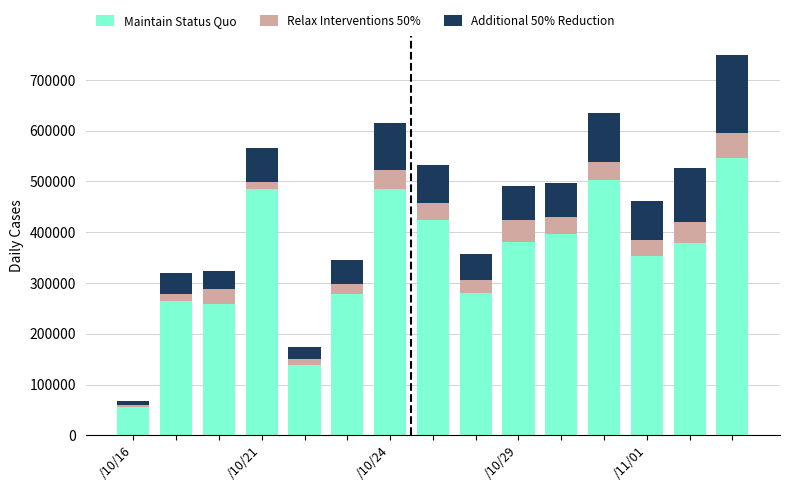

How many bars are there in total?

15